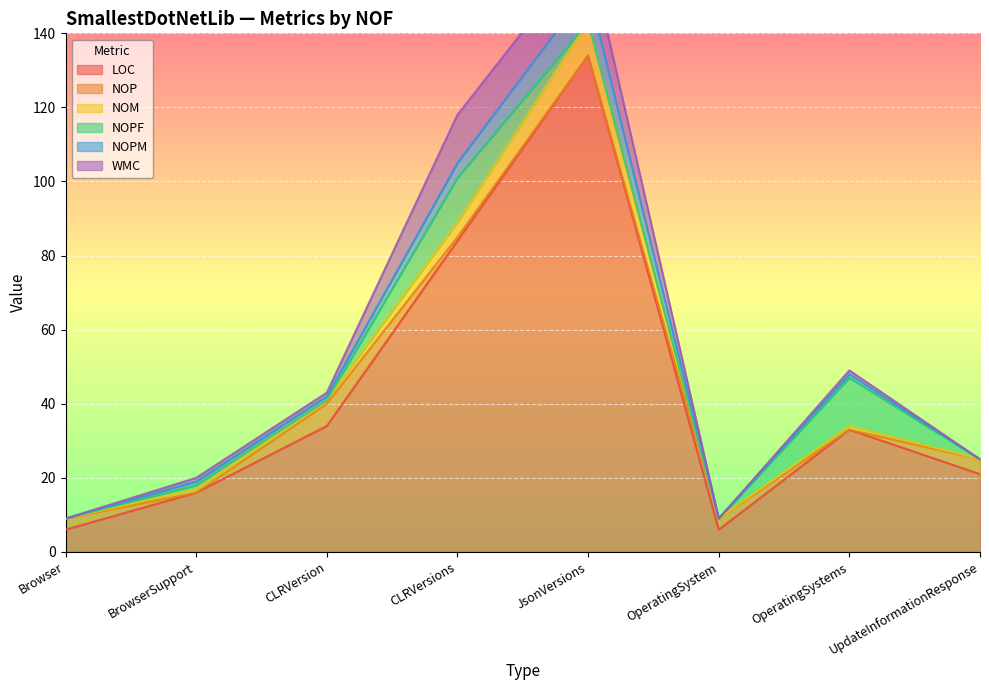

At which label does NOM reach its minimum?

Browser